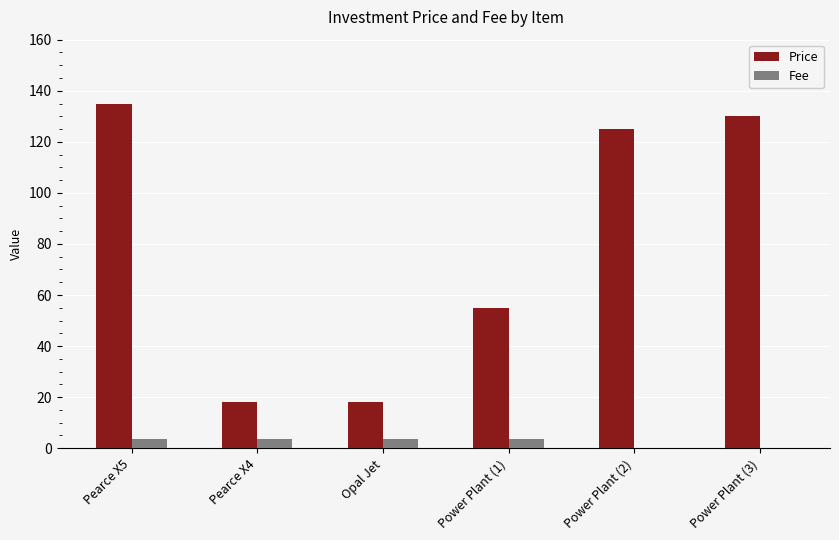

Are the bars horizontal?

No